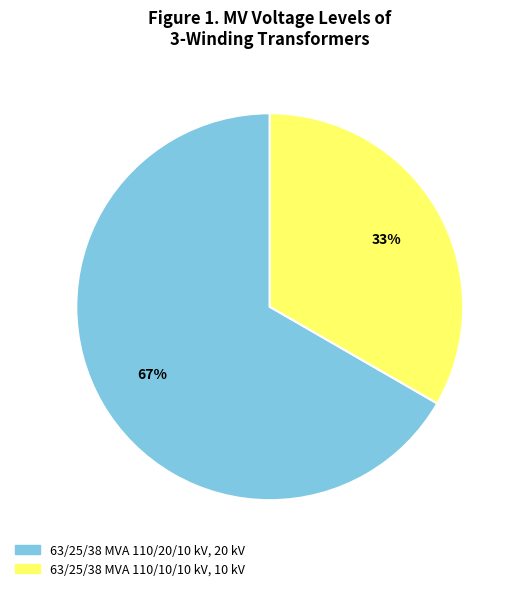

What percentage is the 63/25/38 MVA 110/10/10 kV slice, to the nearest percent?

33%